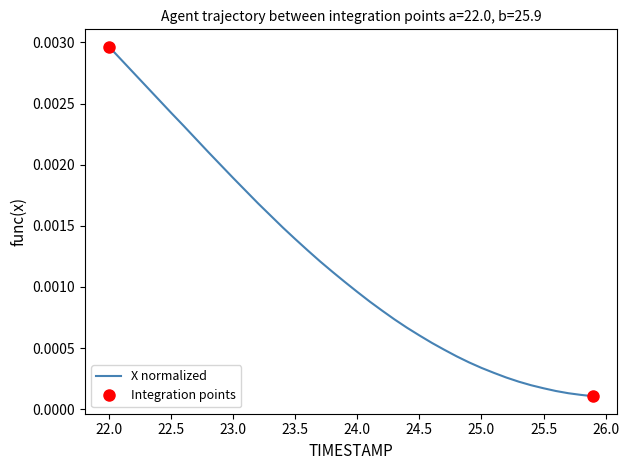

Which category has the highest value in the X normalized series?

22.0